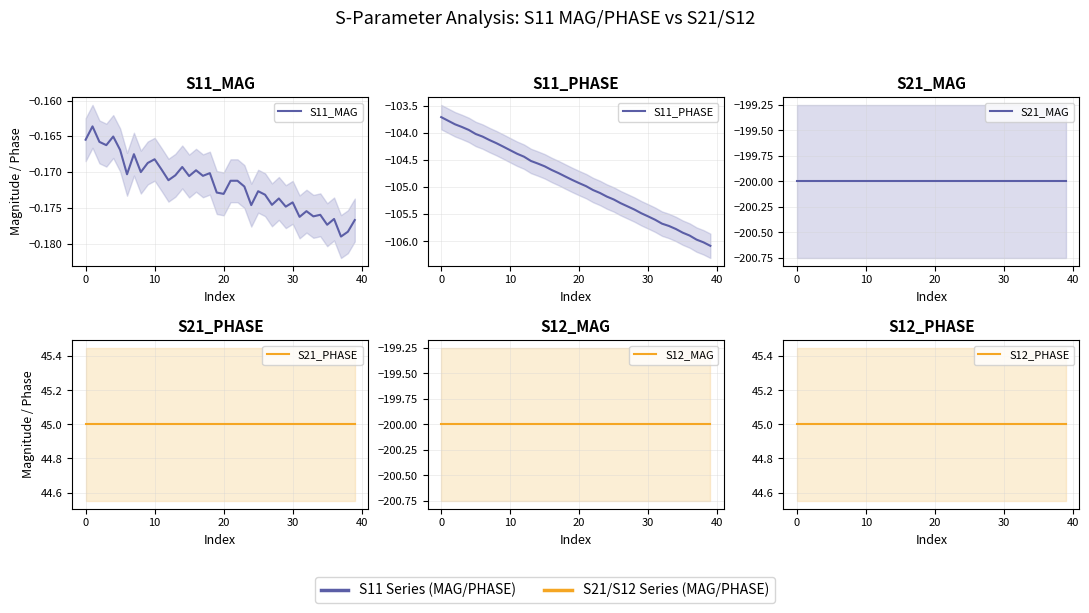

The value of S11_PHASE at 15 is -104.6. True or false?

True